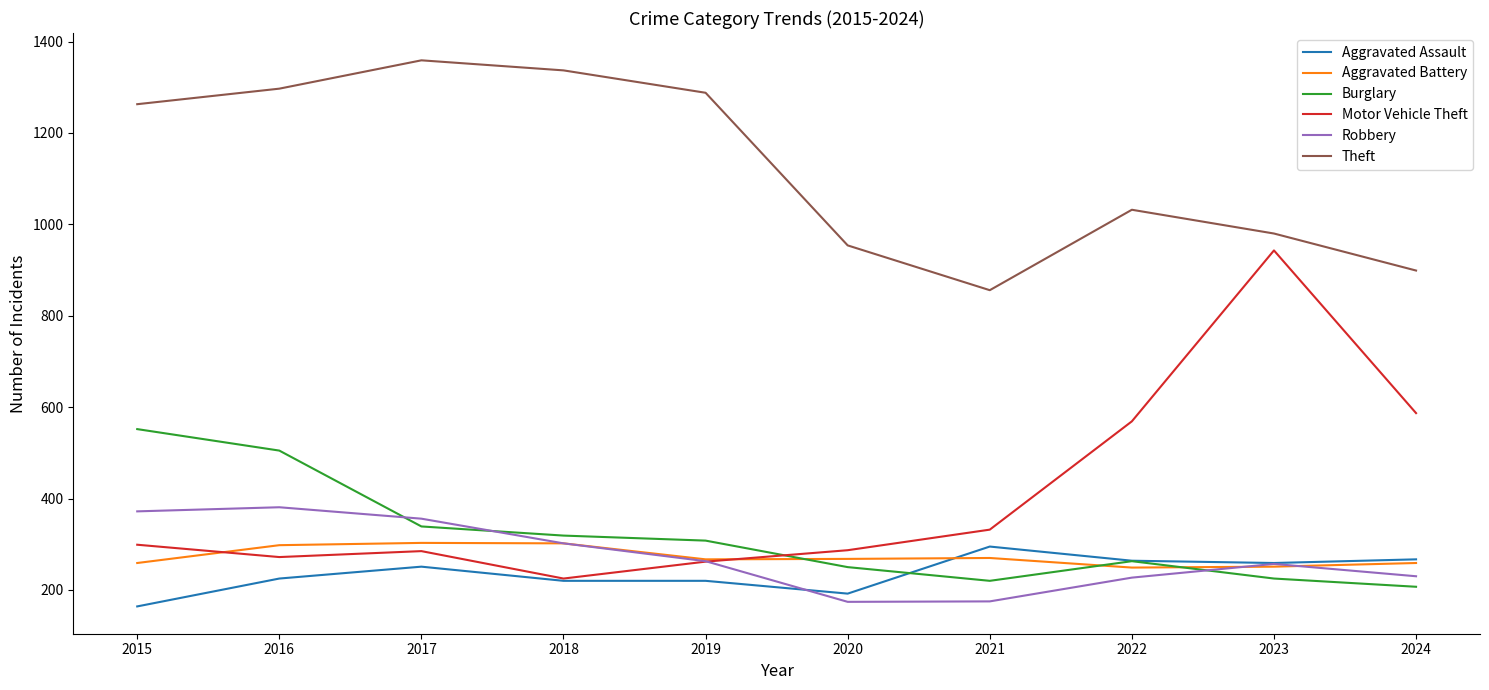

At how many categories does at least one series exceed 187?

10